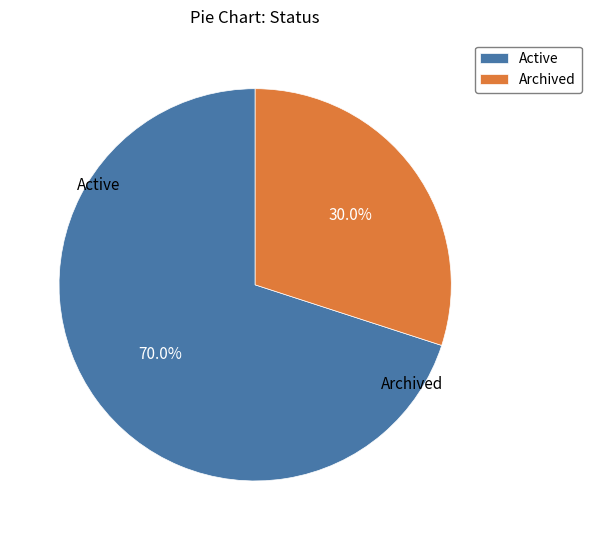

Approximately how many times larger is the value at Active compared to Archived?

2.3